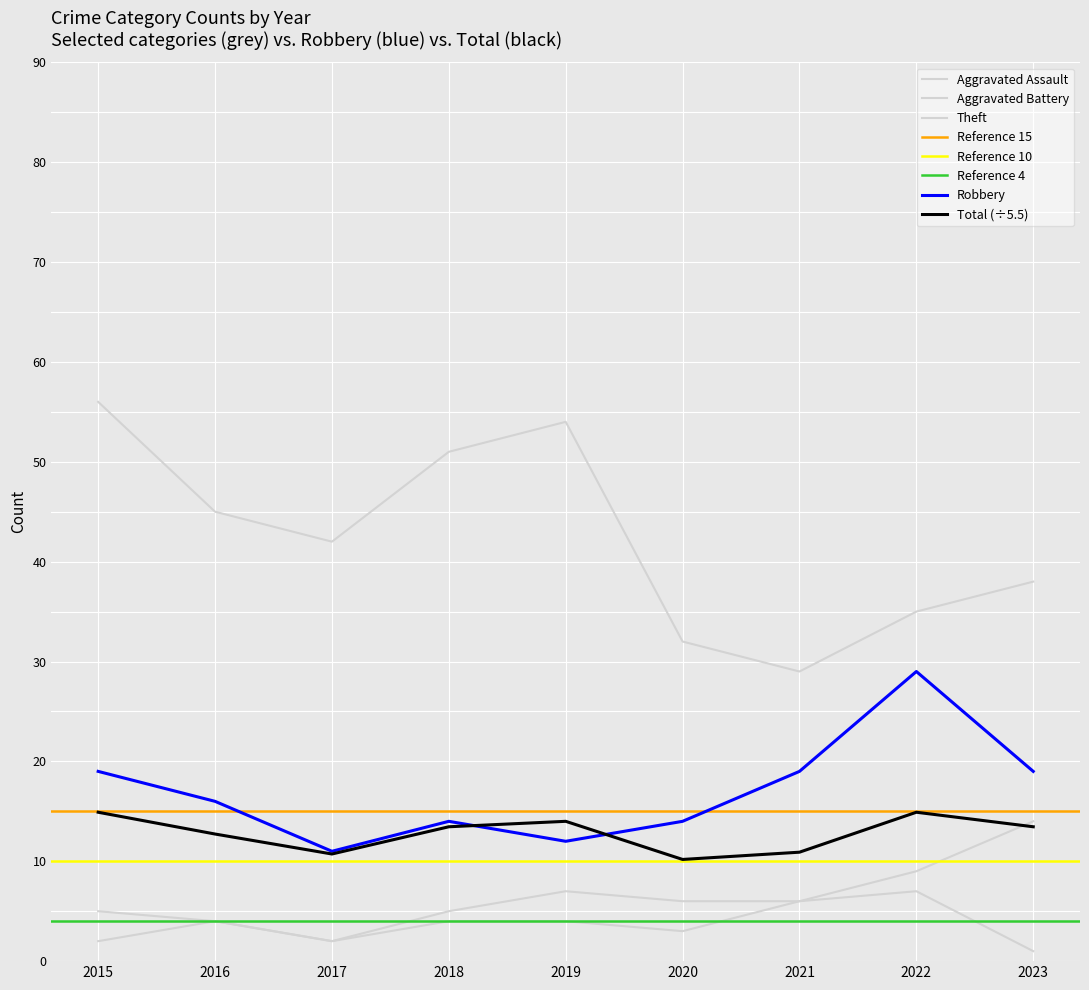

Between 2015 and 2020, which series saw the biggest shift?

Theft